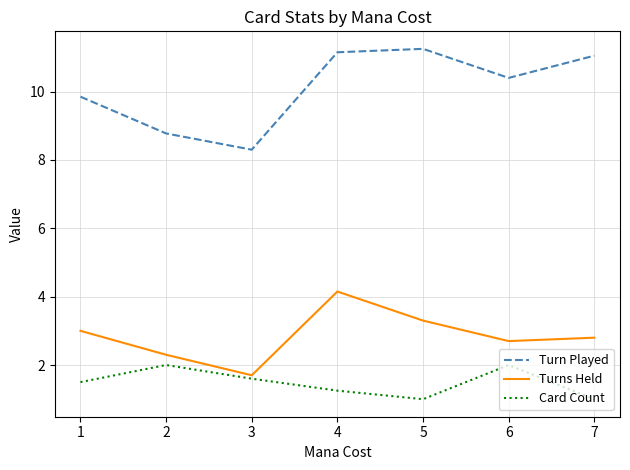

Count the Card Count values in the range 1 to 2.

7